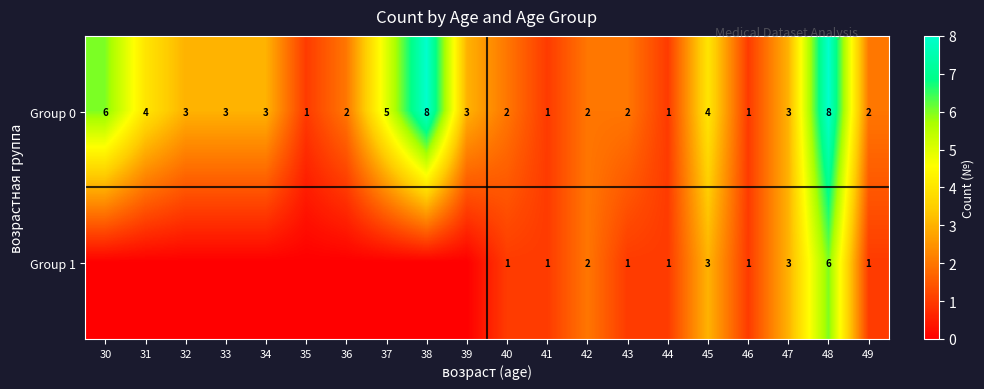

What is the sum of the Group 1 values at 42 and 47?

5